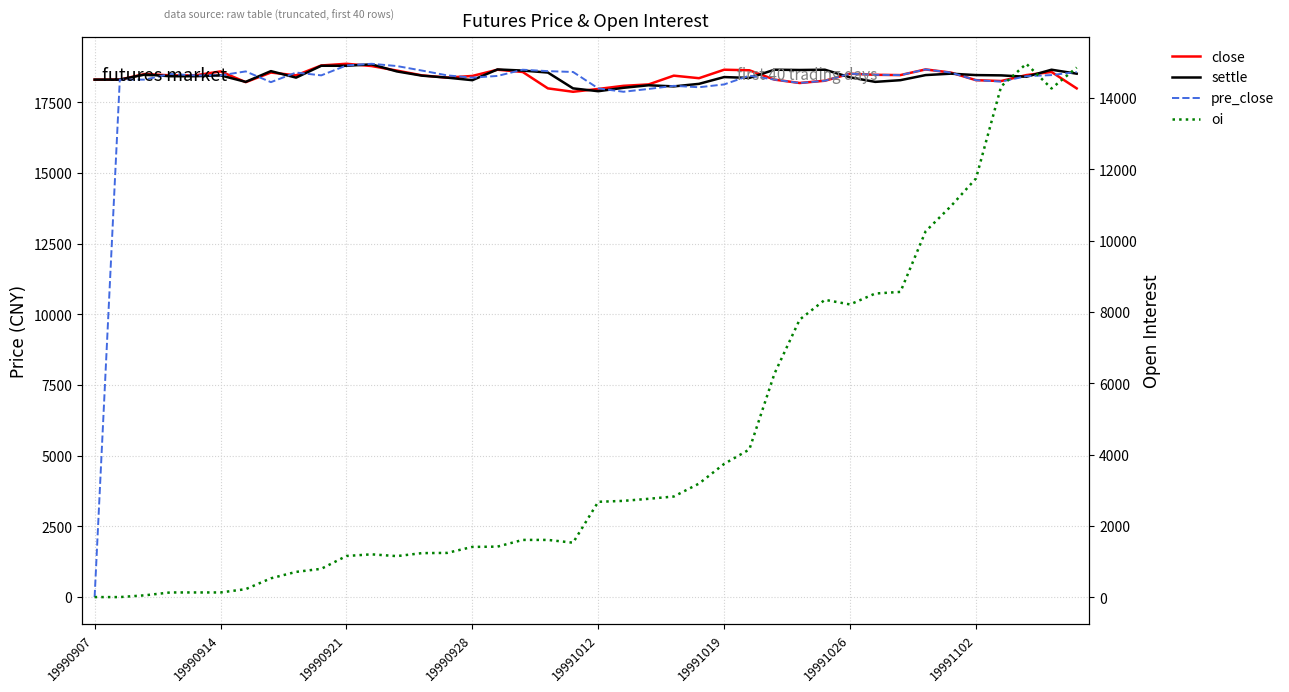

Which series changed the most between 19990907 and 19990914?

pre_close